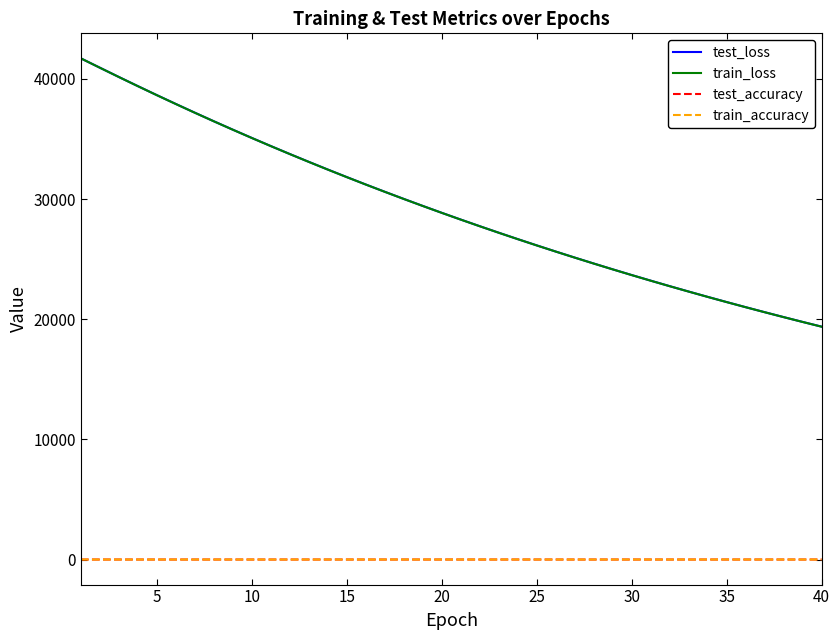

What is the maximum value shown in the chart?

41700.2